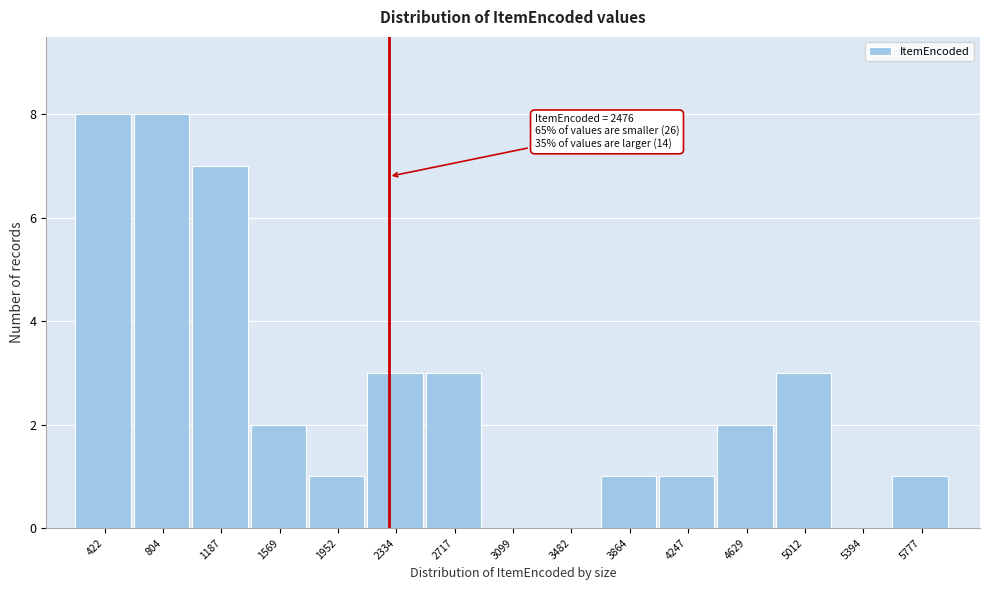

Reading left to right, extract all data points from this chart.

422=8	804=8	1187=7	1569=2	1952=1	2334=3	2717=3	3099=0	3482=0	3864=1	4247=1	4629=2	5012=3	5394=0	5777=1